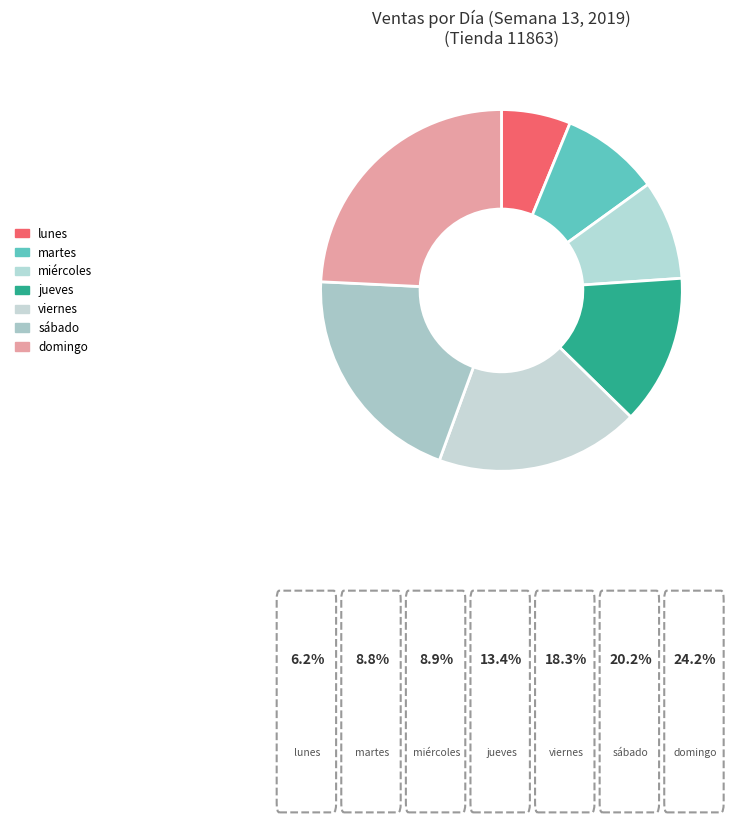

How many slices are in this pie chart?

7